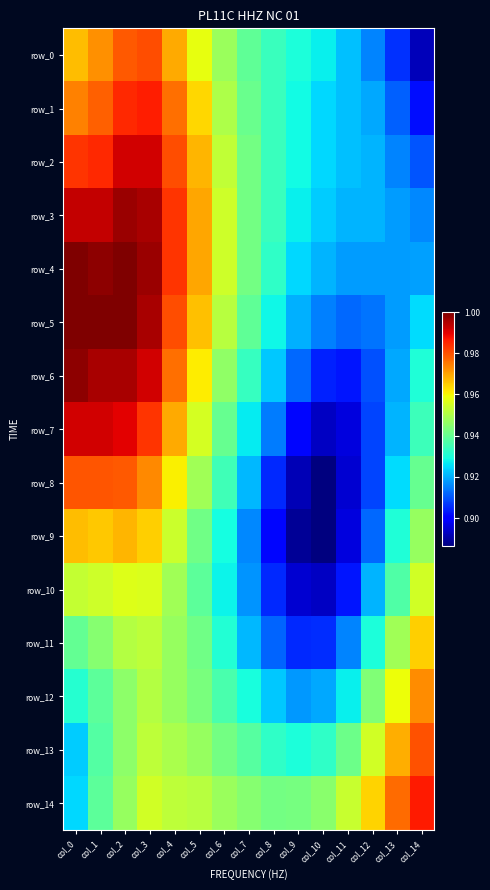

Between col_4 and col_6, which series saw the biggest shift?

row_6